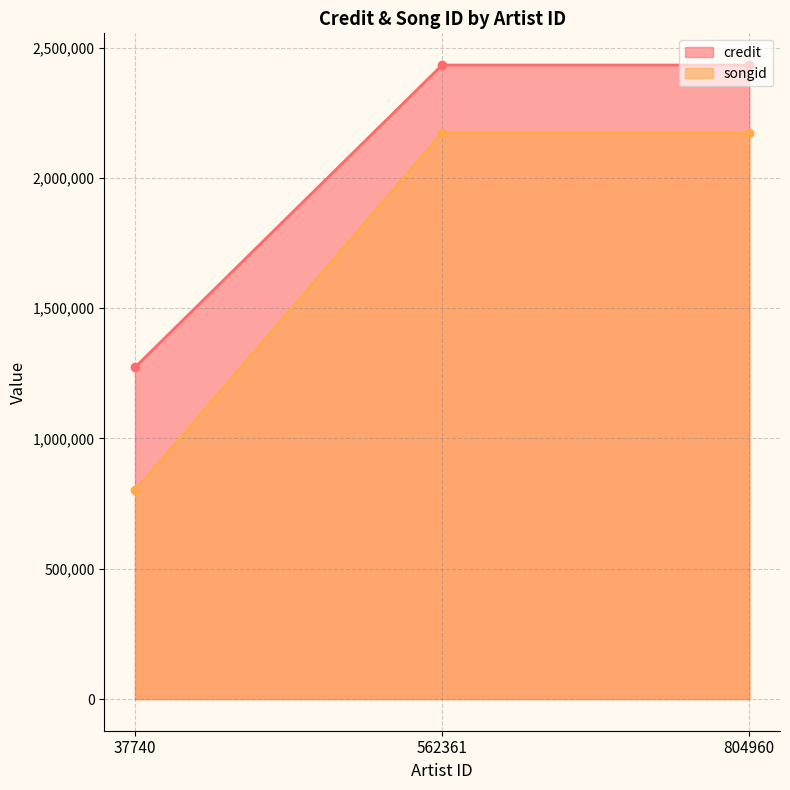

The value of songid at 804960 is 3489157. True or false?

False